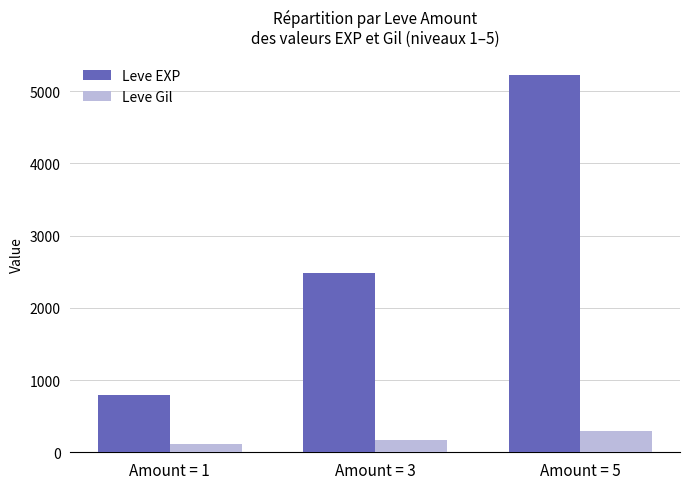

Read the Leve Gil value at Amount = 3, to the nearest 50.

150